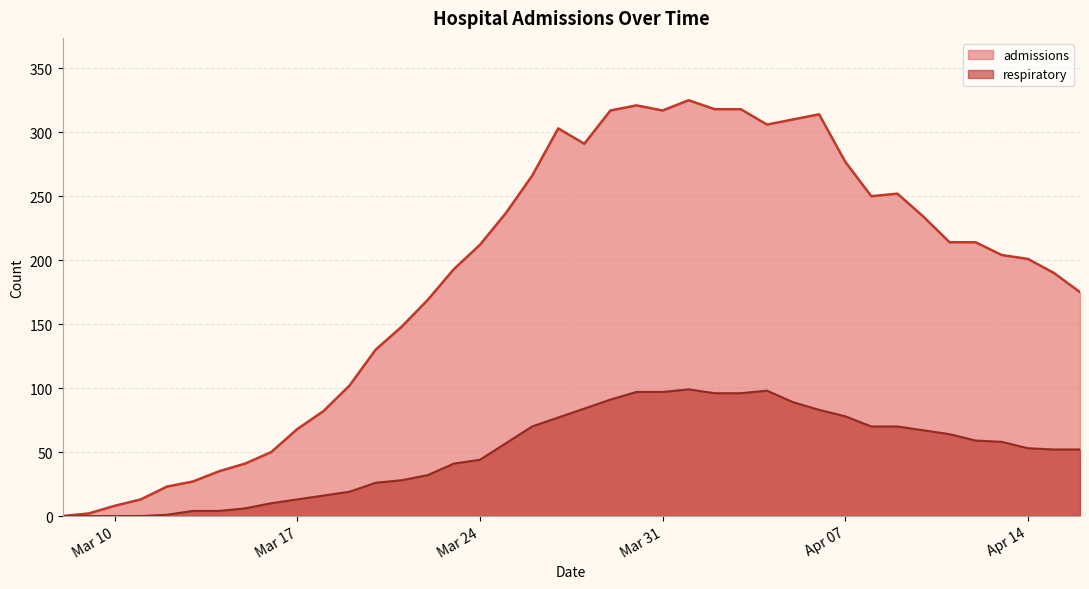

Reading right to left, extract all data points from this chart.

admissions: 175	190	201	204	214	214	234	252	250	277	314	310	306	318	318	325	317	321	317	291	303	266	237	212	193	169	148	130	102	82	68	50	41	35	27	23	13	8	2	0
respiratory: 52	52	53	58	59	64	67	70	70	78	83	89	98	96	96	99	97	97	91	84	77	70	57	44	41	32	28	26	19	16	13	10	6	4	4	1	0	0	0	0